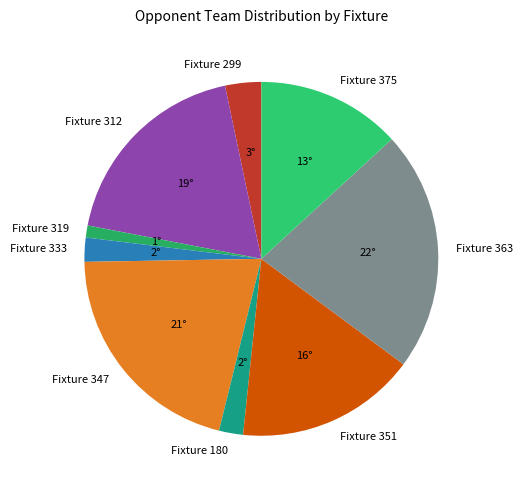

Between Fixture 333 and Fixture 312, which is larger?

Fixture 312